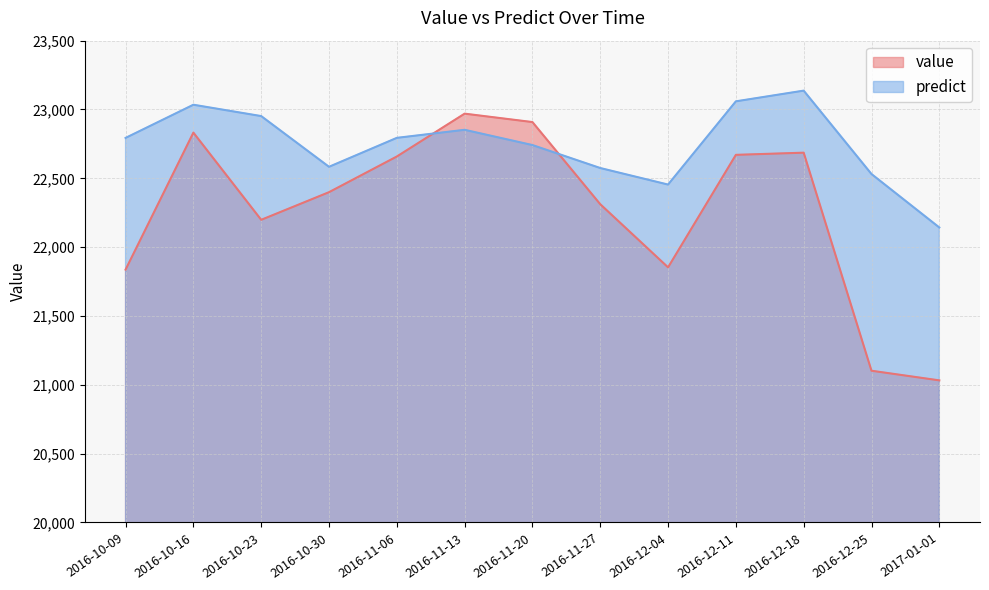

At which category does value reach its first local peak?

2016-10-16